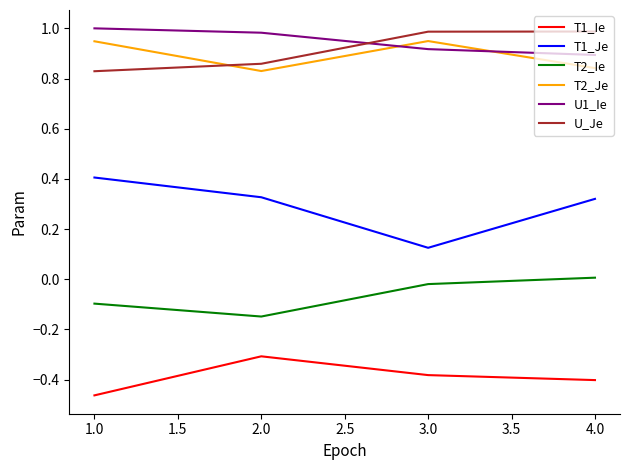

What is the total value across all series at 2.0?

2.5